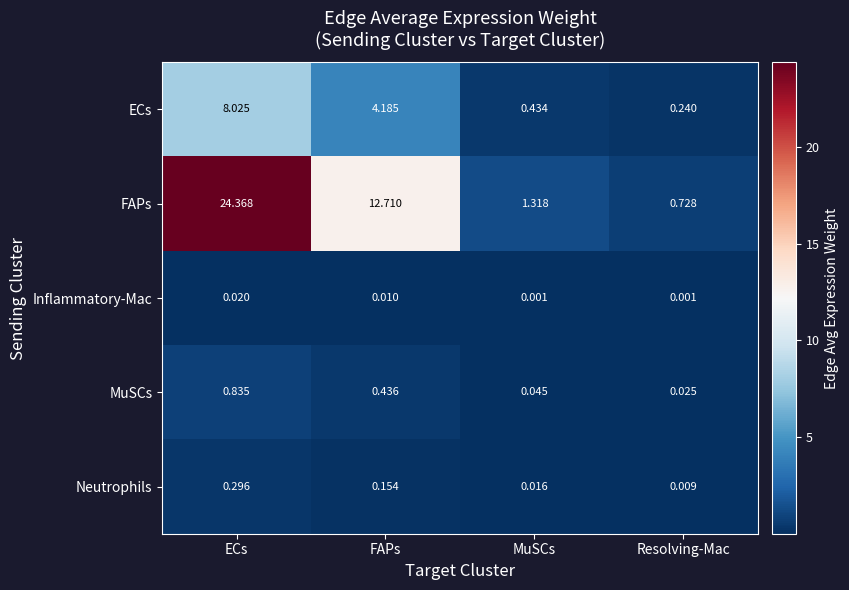

At which category is the sum across all series the highest?

ECs